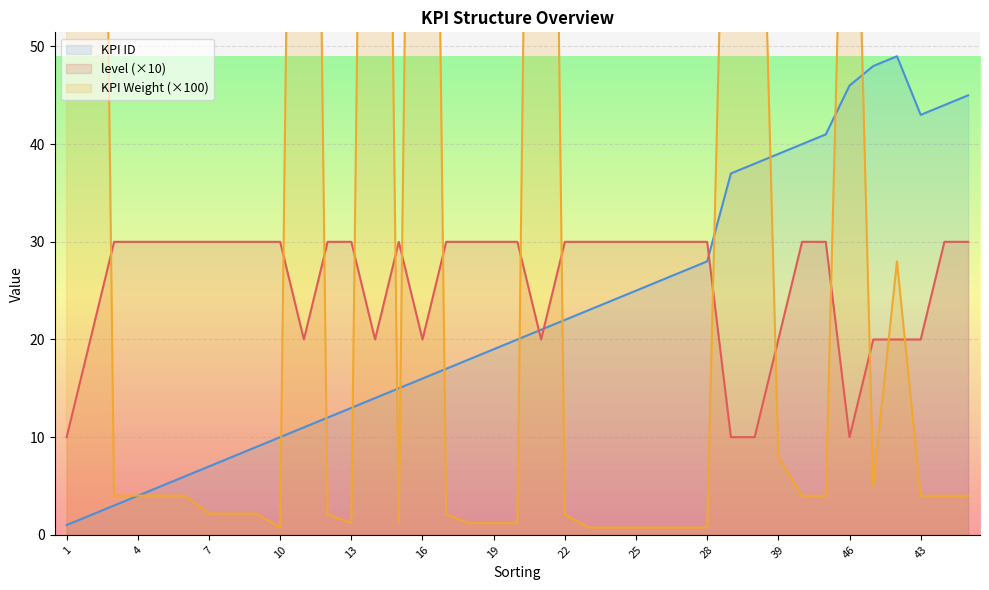

True or false: KPI ID and level (×10) intersect in this chart.

True